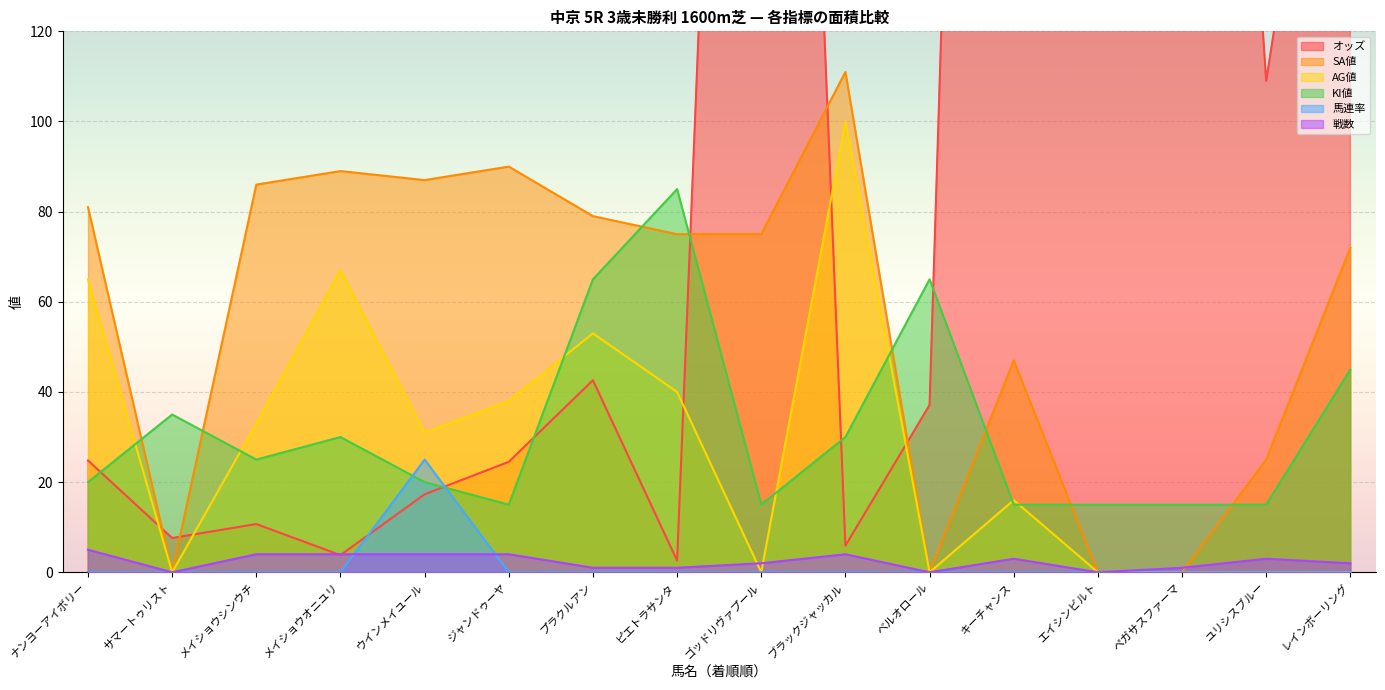

At which category does SA値 reach its first local peak?

メイショウオニユリ